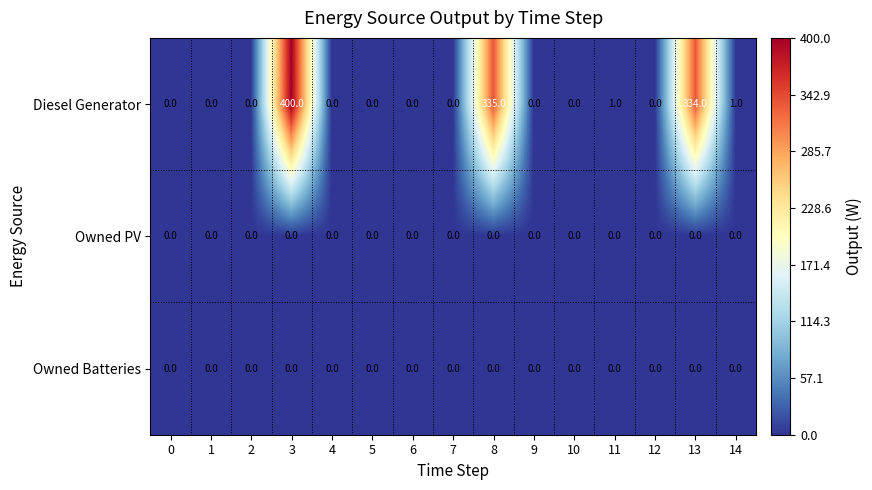

Which label corresponds to the largest value in the chart?

3